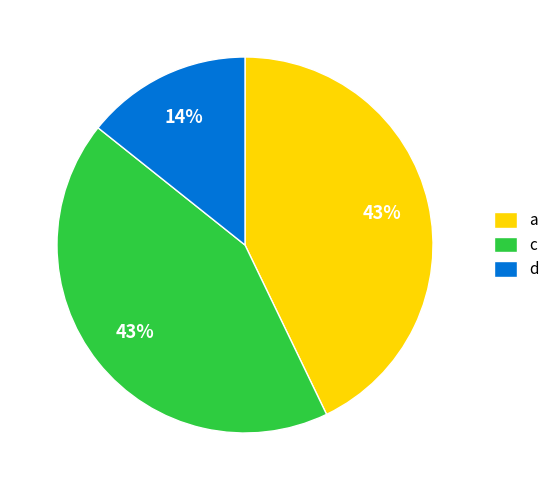

Is there a majority slice in this chart?

No